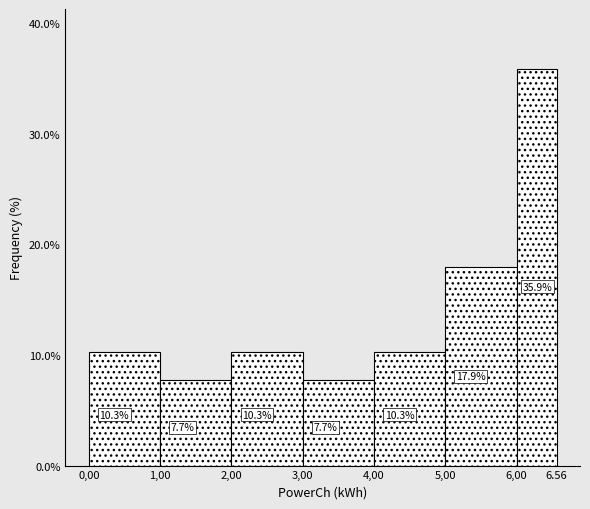

Reading left to right, list all the values displayed in this chart.

10.3	7.7	10.3	7.7	10.3	17.9	35.9